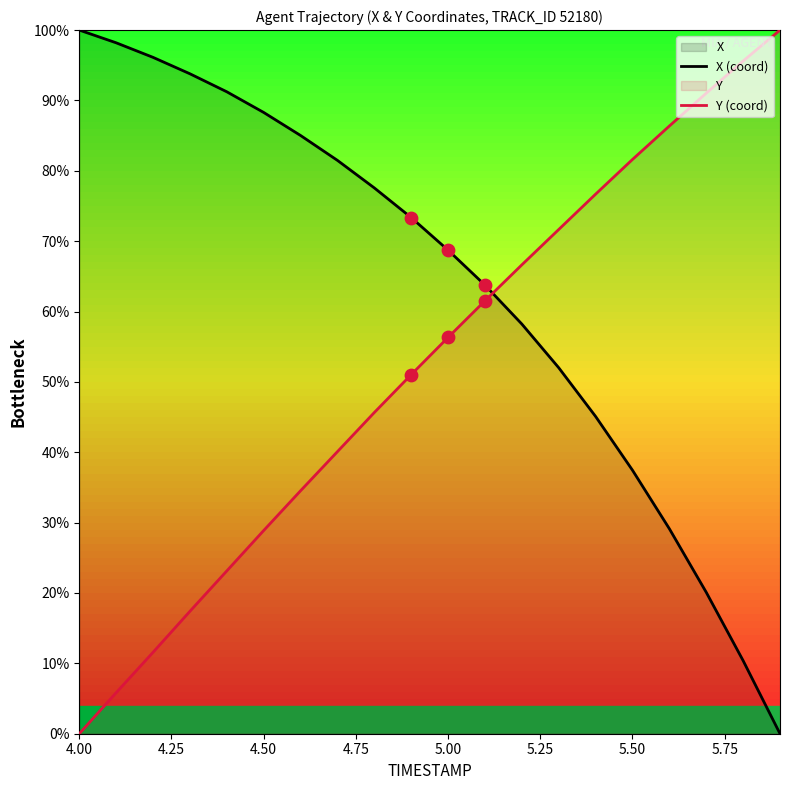

At how many categories does at least one series exceed 48?

20